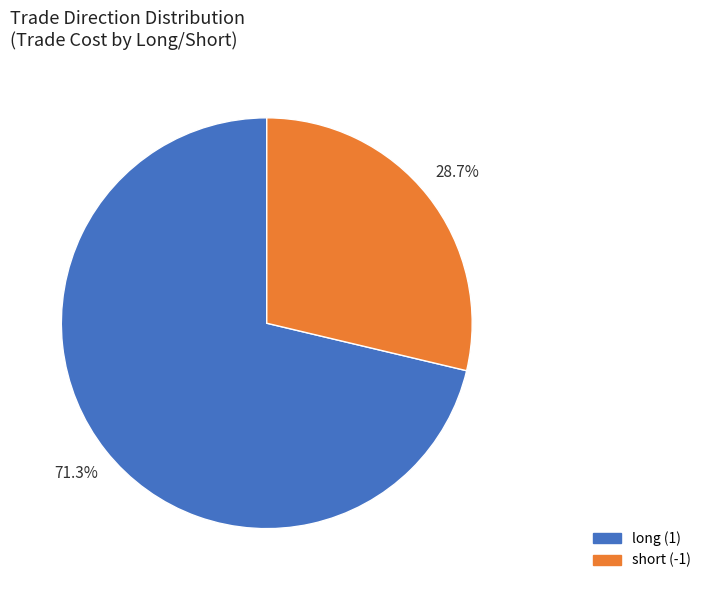

To the nearest percent, what is the combined percentage of short (-1) and long (1)?

100%